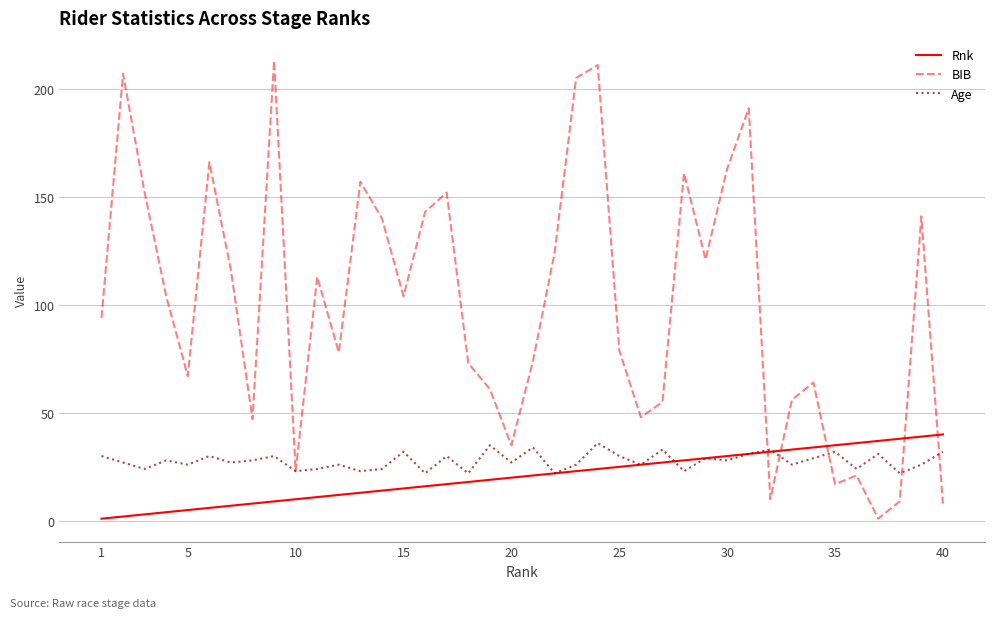

What are all the series names shown in the legend?

Rnk, BIB, Age